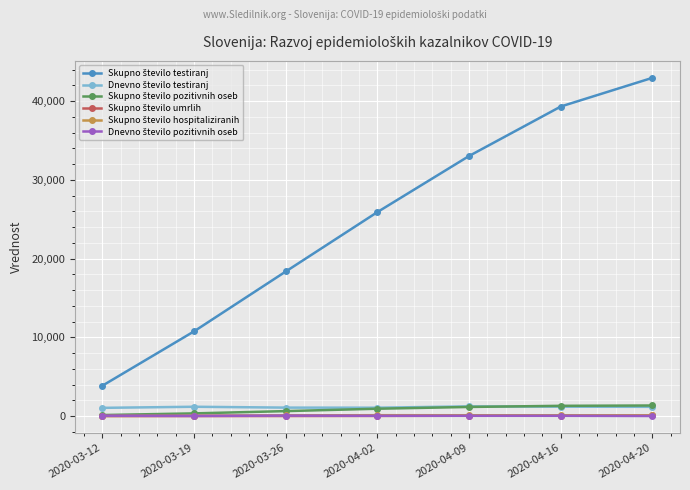

At which category is the sum across all series the highest?

2020-04-20